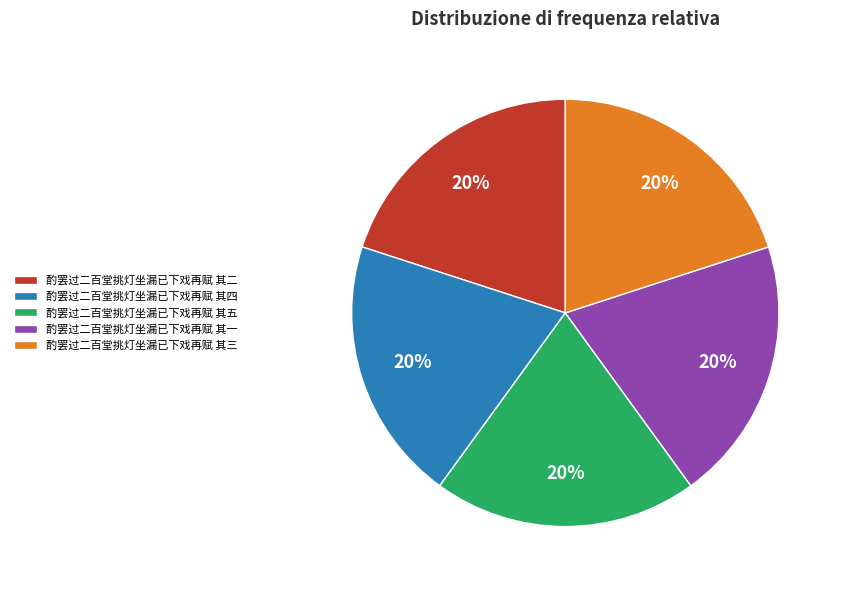

How many segments does this pie chart have?

5